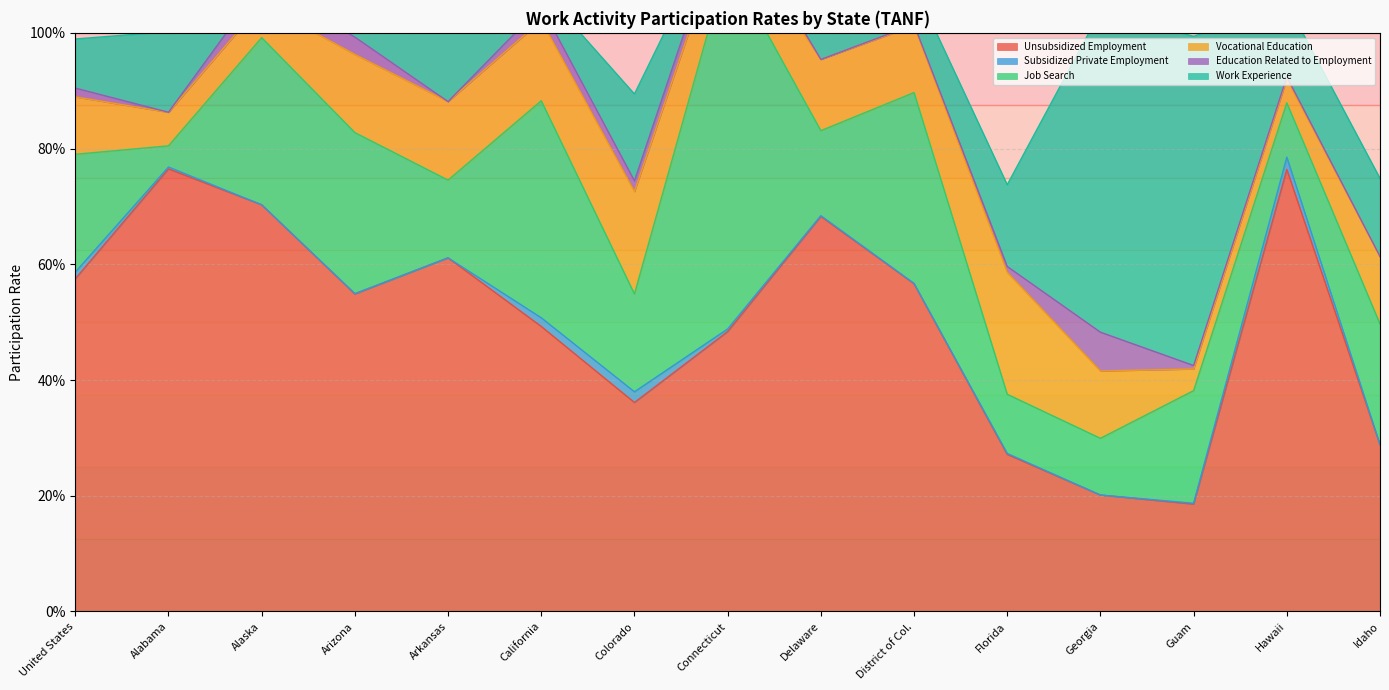

How many categories are shown in the chart?

15